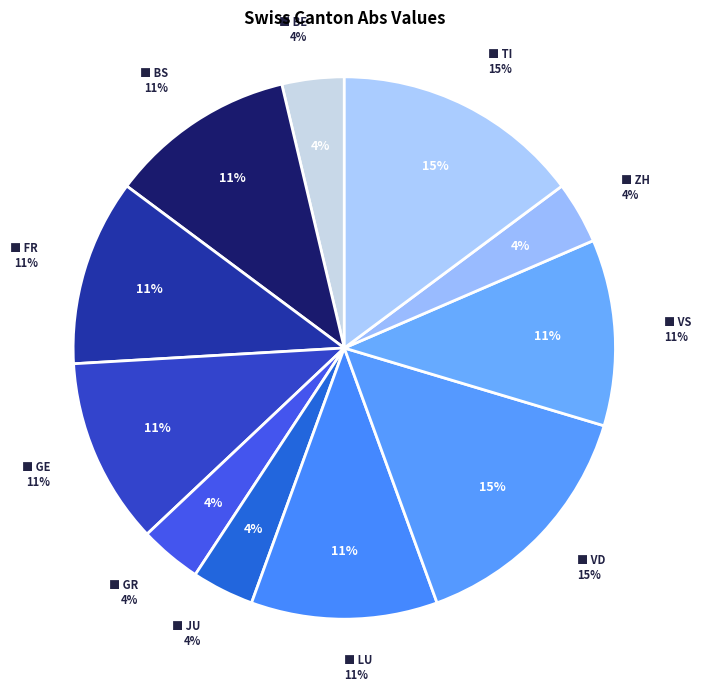

Is it true that GE is 1% of the pie?

False